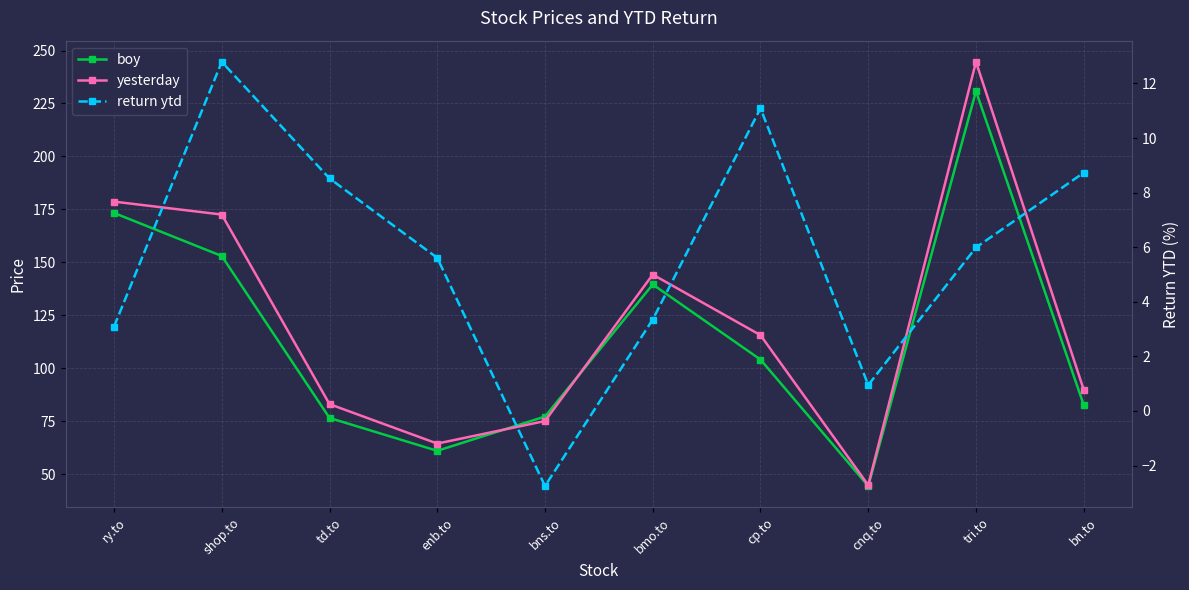

Read the yesterday value at td.to.

83.1